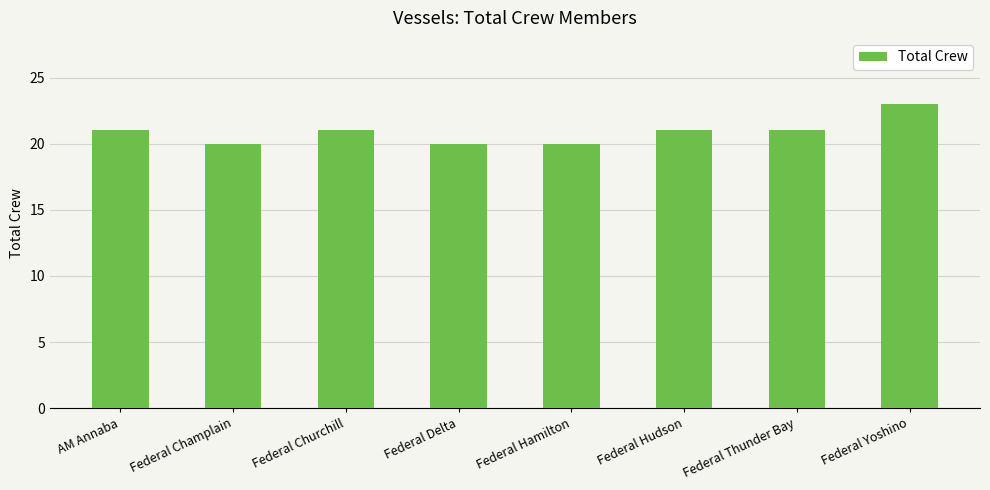

What is the label of the 8th bar from the left?

Federal Yoshino